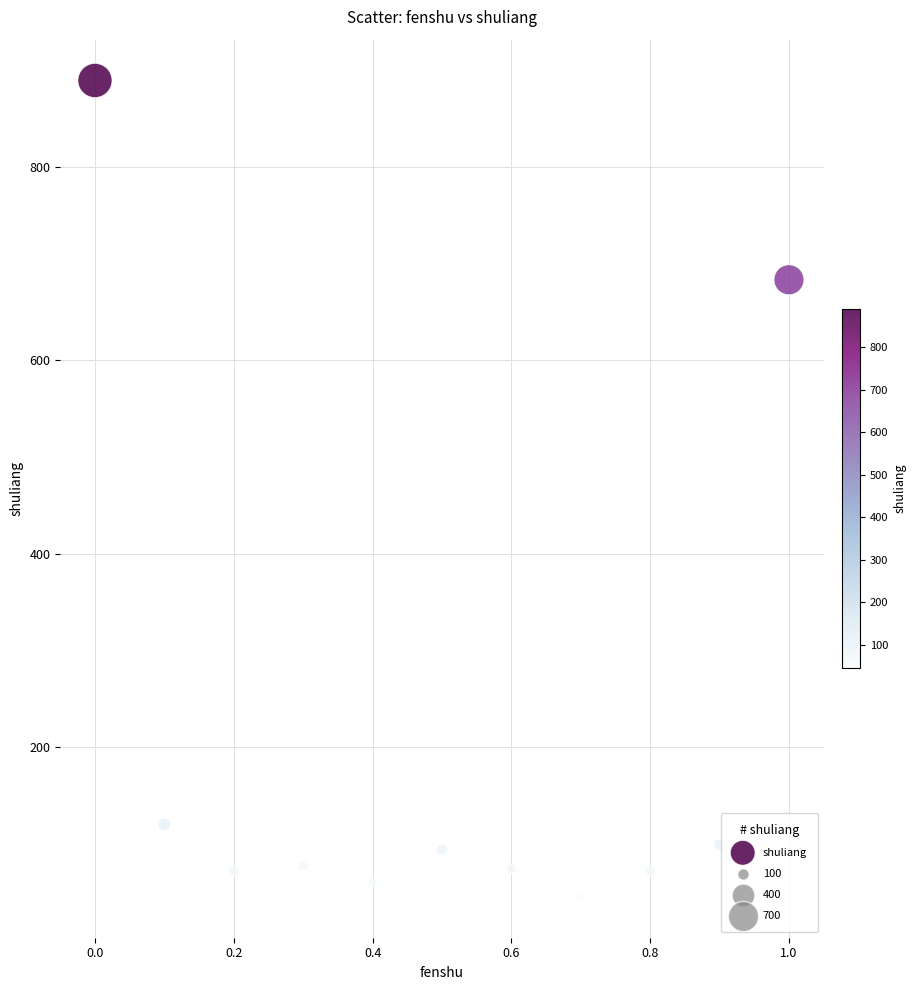

What Y value in the scatter plot is closest to 467?

683